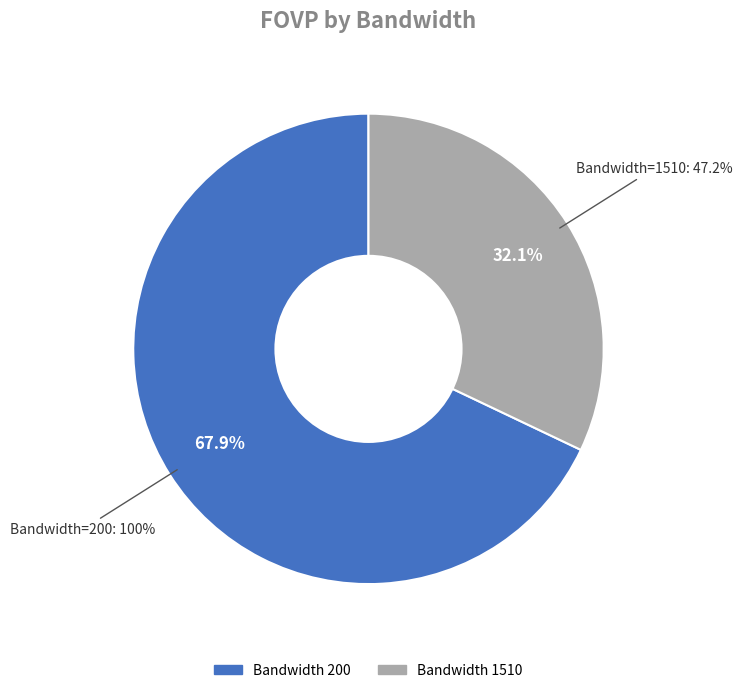

Is it true that 1510 is 32% of the pie?

True